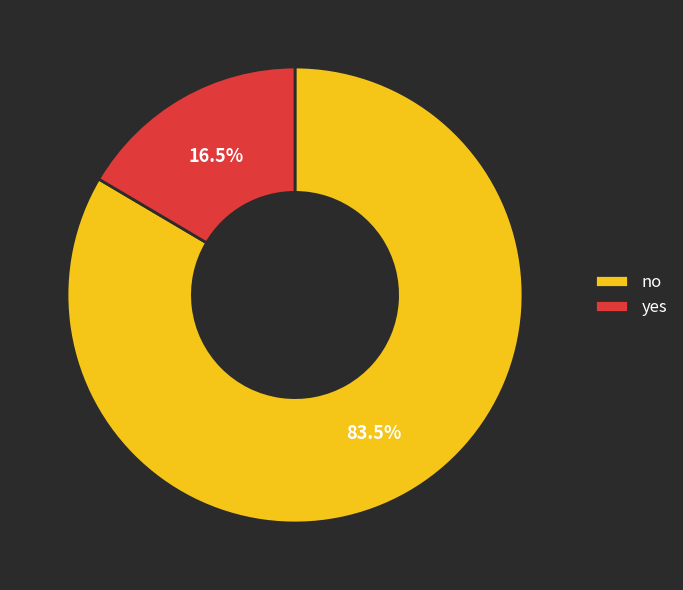

Which has a higher value, yes or no?

no